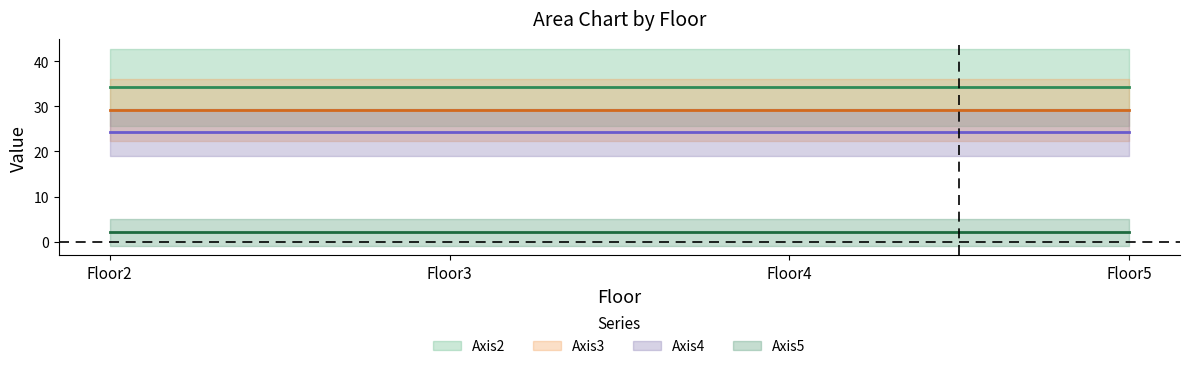

Does the chart have visible grid lines?

No